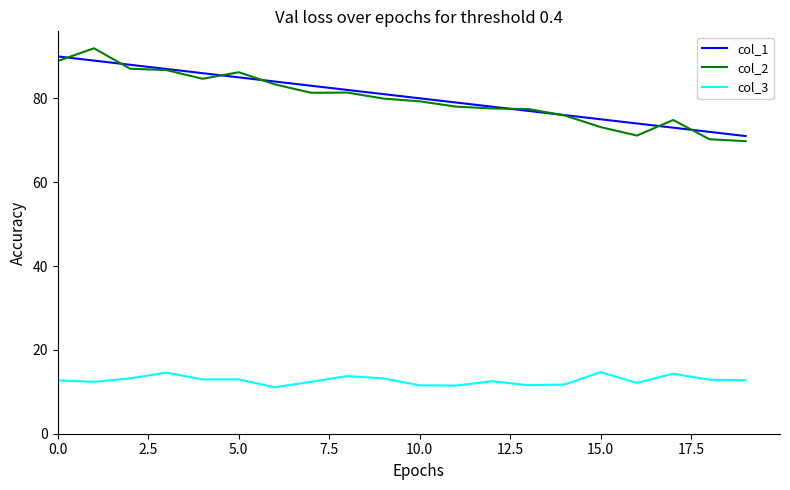

Which series has the largest range (max minus min)?

col_2